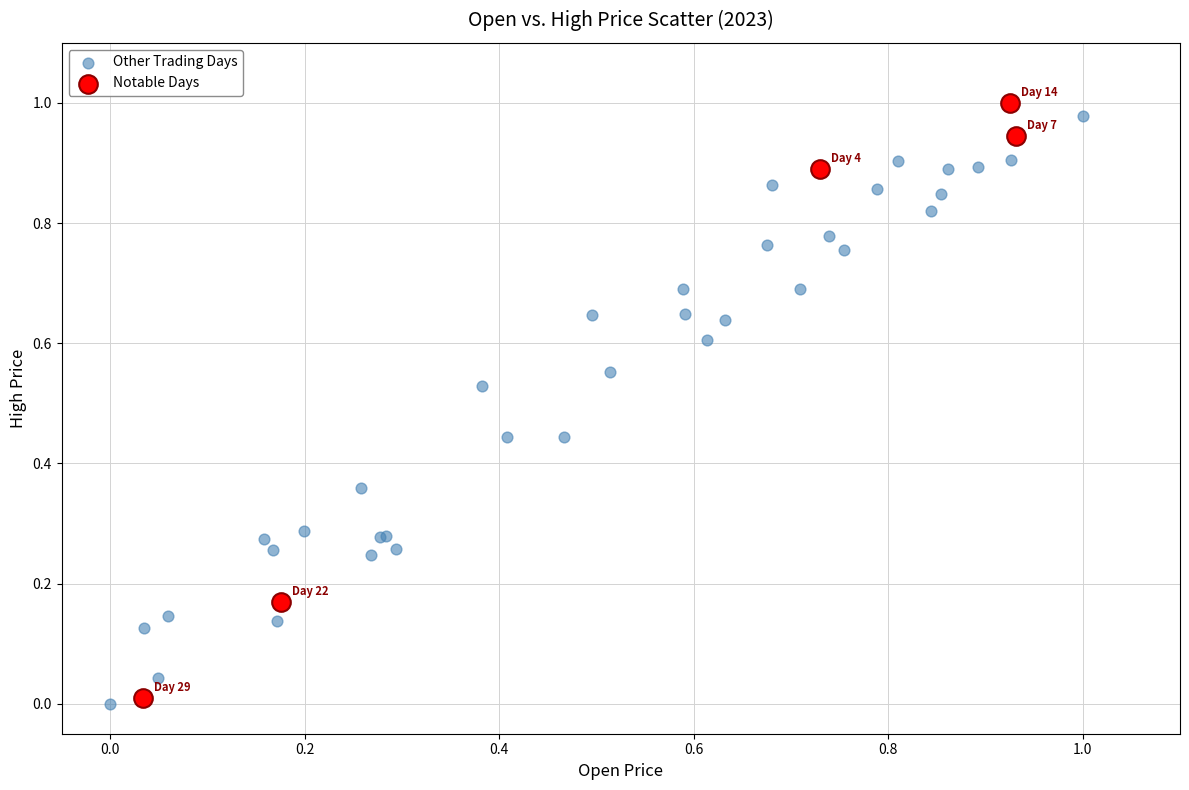

What are all the series names shown in the legend?

Other Trading Days, Notable Days